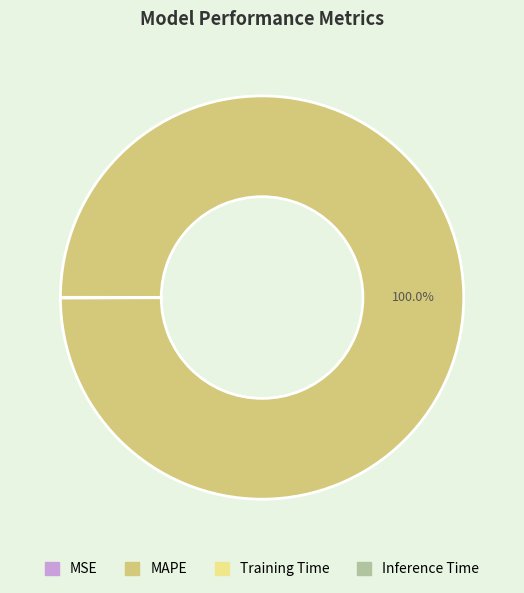

Is there a majority slice in this chart?

Yes